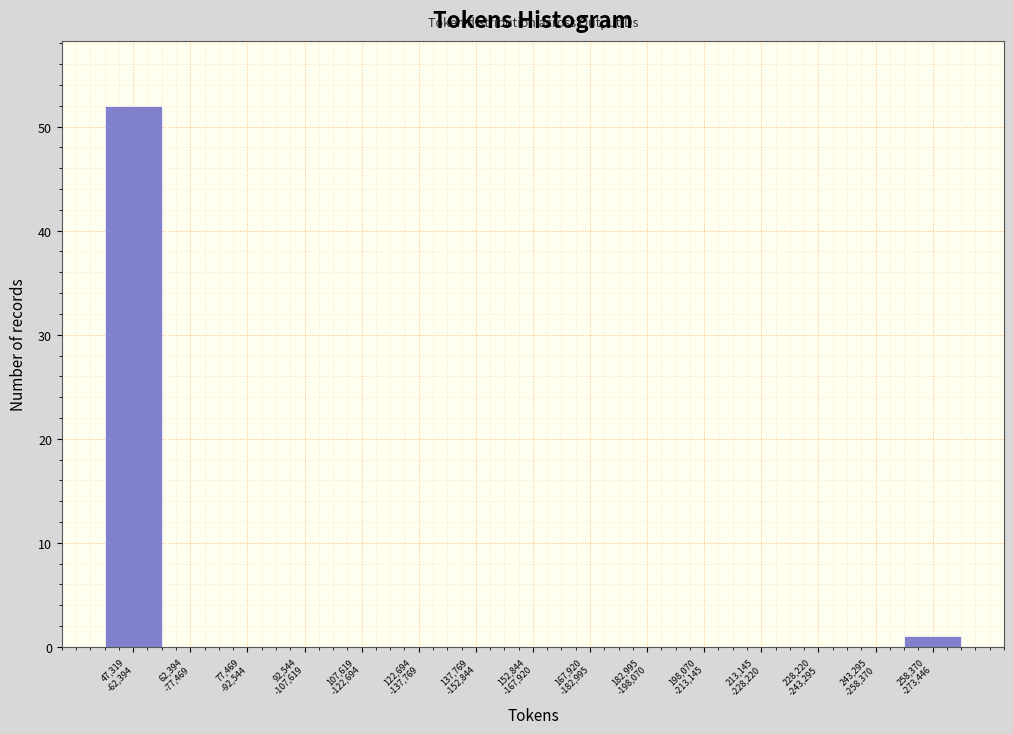

What is the maximum value shown in the chart?

52